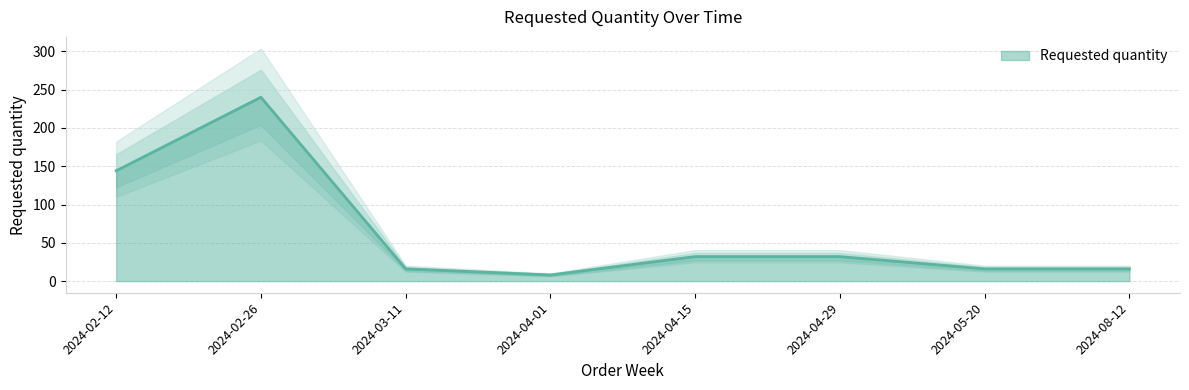

Which has a higher value, 2024-08-12 or 2024-03-11?

2024-08-12